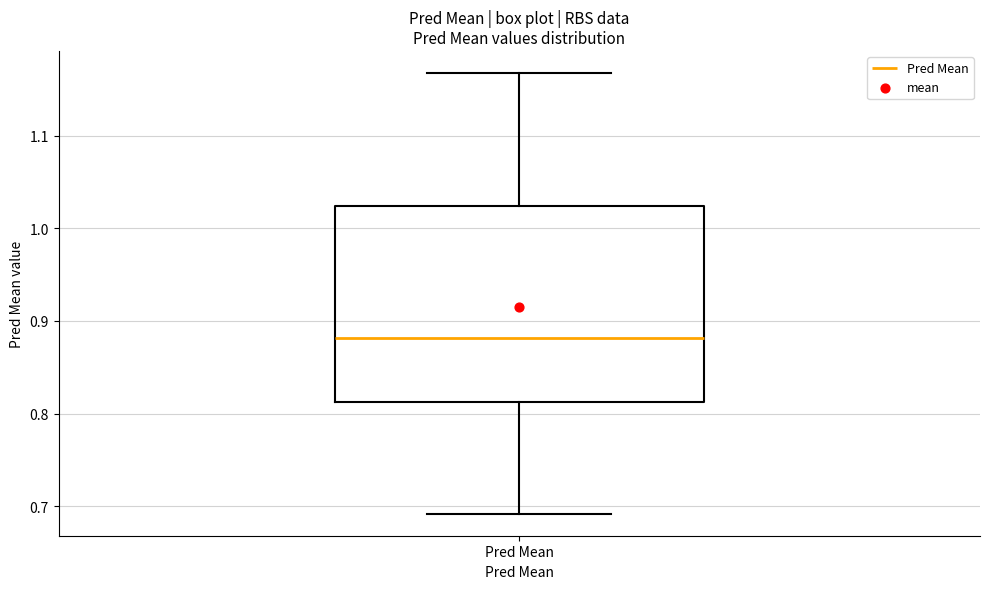

Where does the upper whisker of the box for Pred Mean end on the y-axis? The values are not printed on the chart, so give them approximately, as read against the axis.

1.17